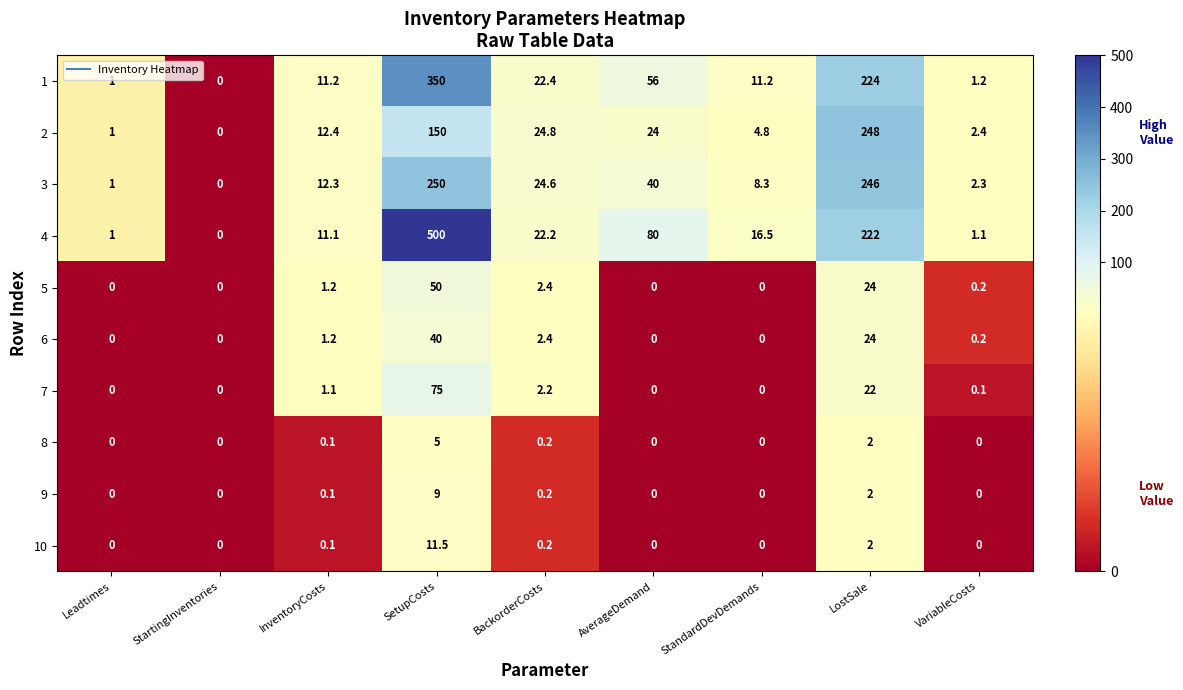

Which series has the largest total across all categories?

4